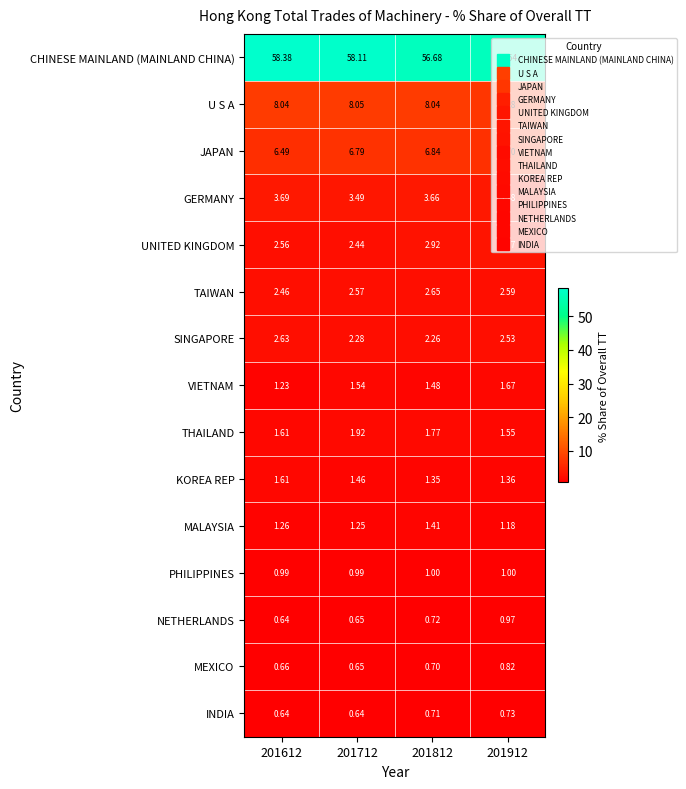

Which series has the largest range (max minus min)?

CHINESE MAINLAND (MAINLAND CHINA)